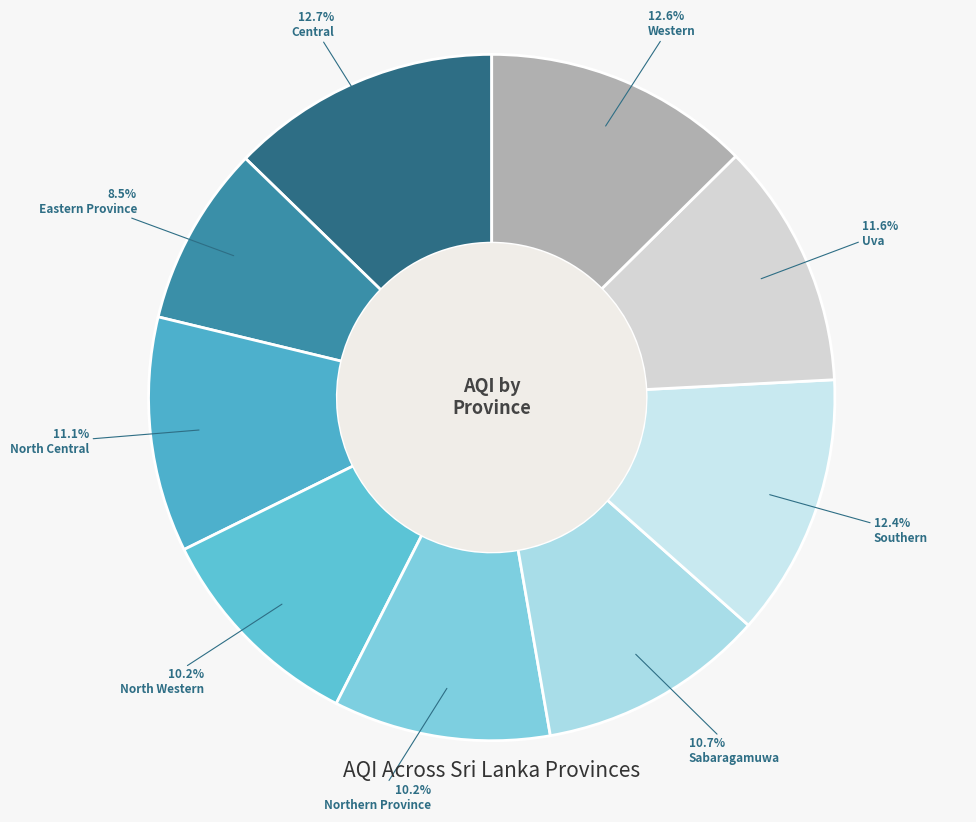

What percentage is NOT represented by Western?

87.4%